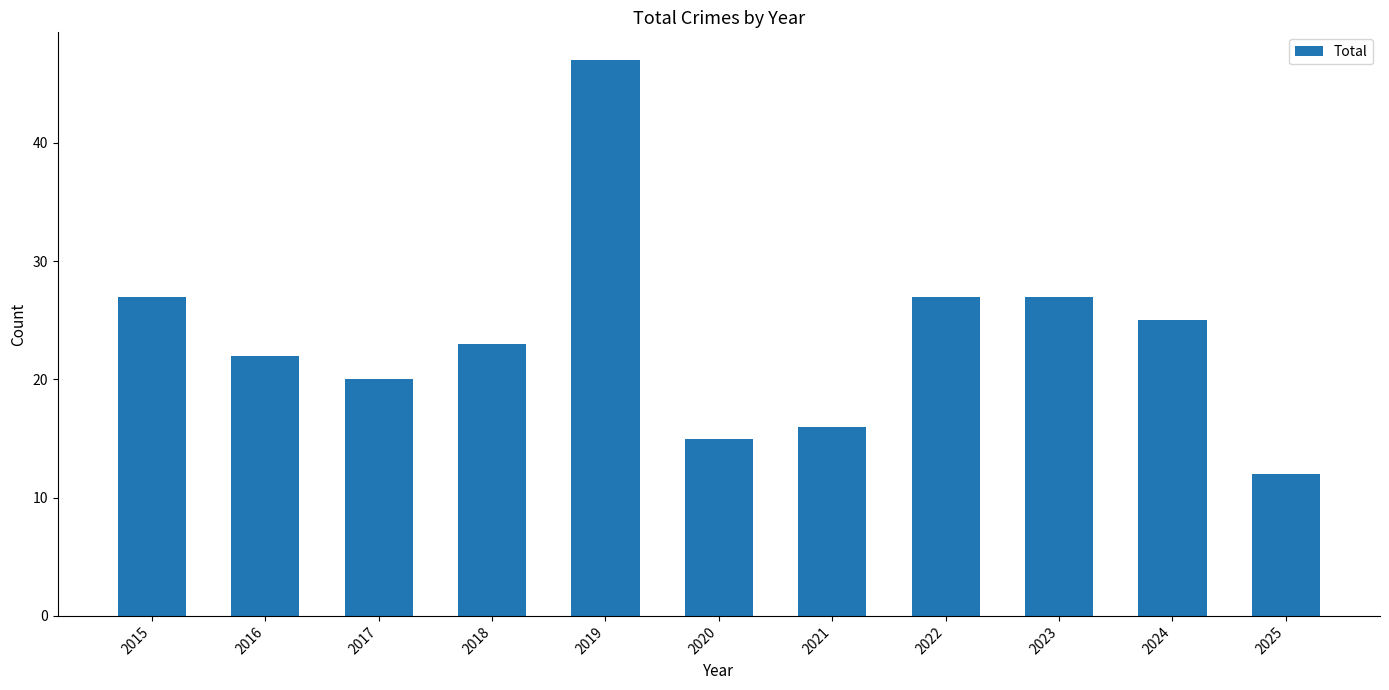

Approximately how many times larger is the value at 2025 compared to 2017?

0.6